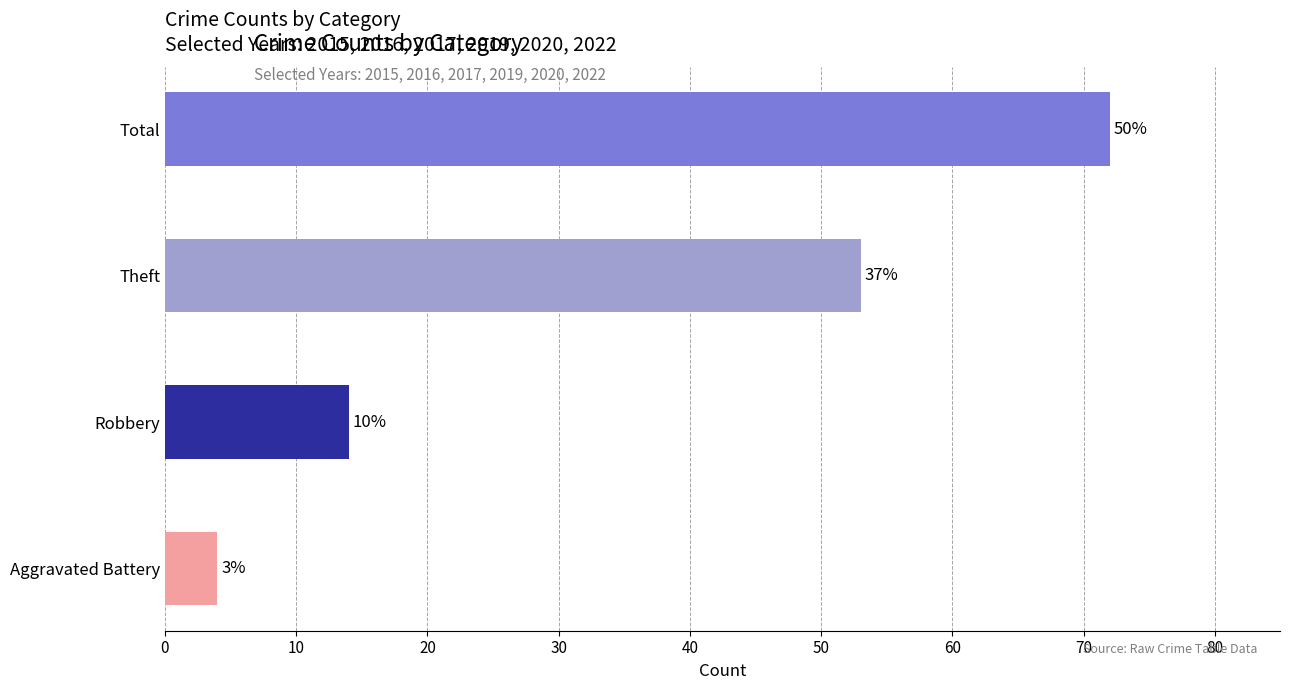

How many groups of bars are there?

4